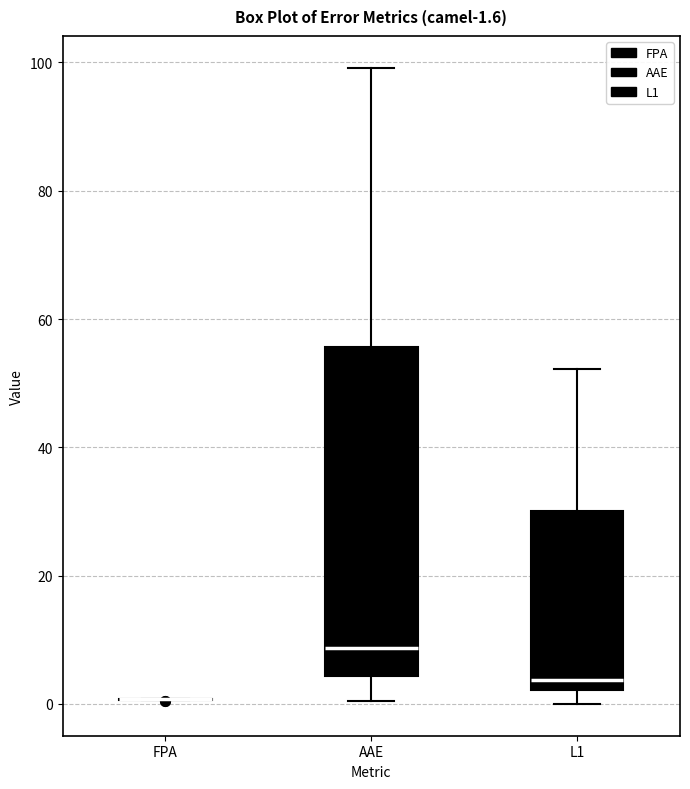

Comparing the boxes themselves (not the whiskers), which one is the tallest?

AAE